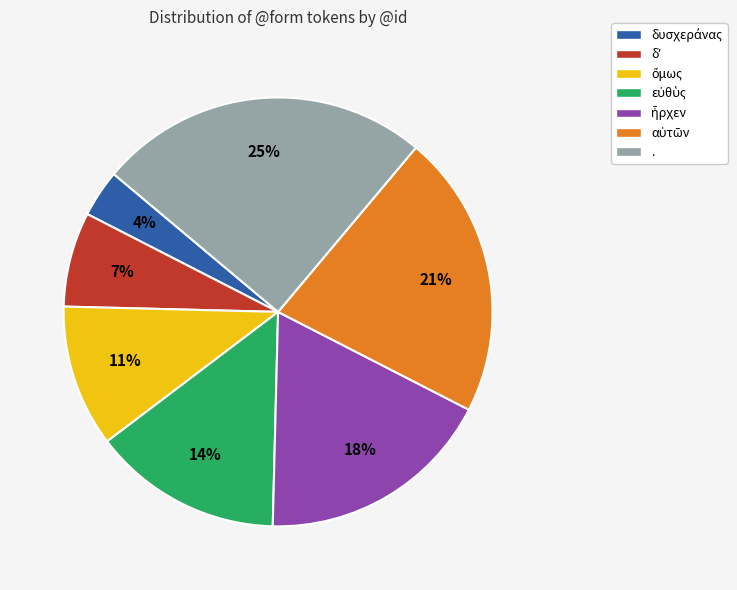

To the nearest percent, what is the average slice percentage?

14%